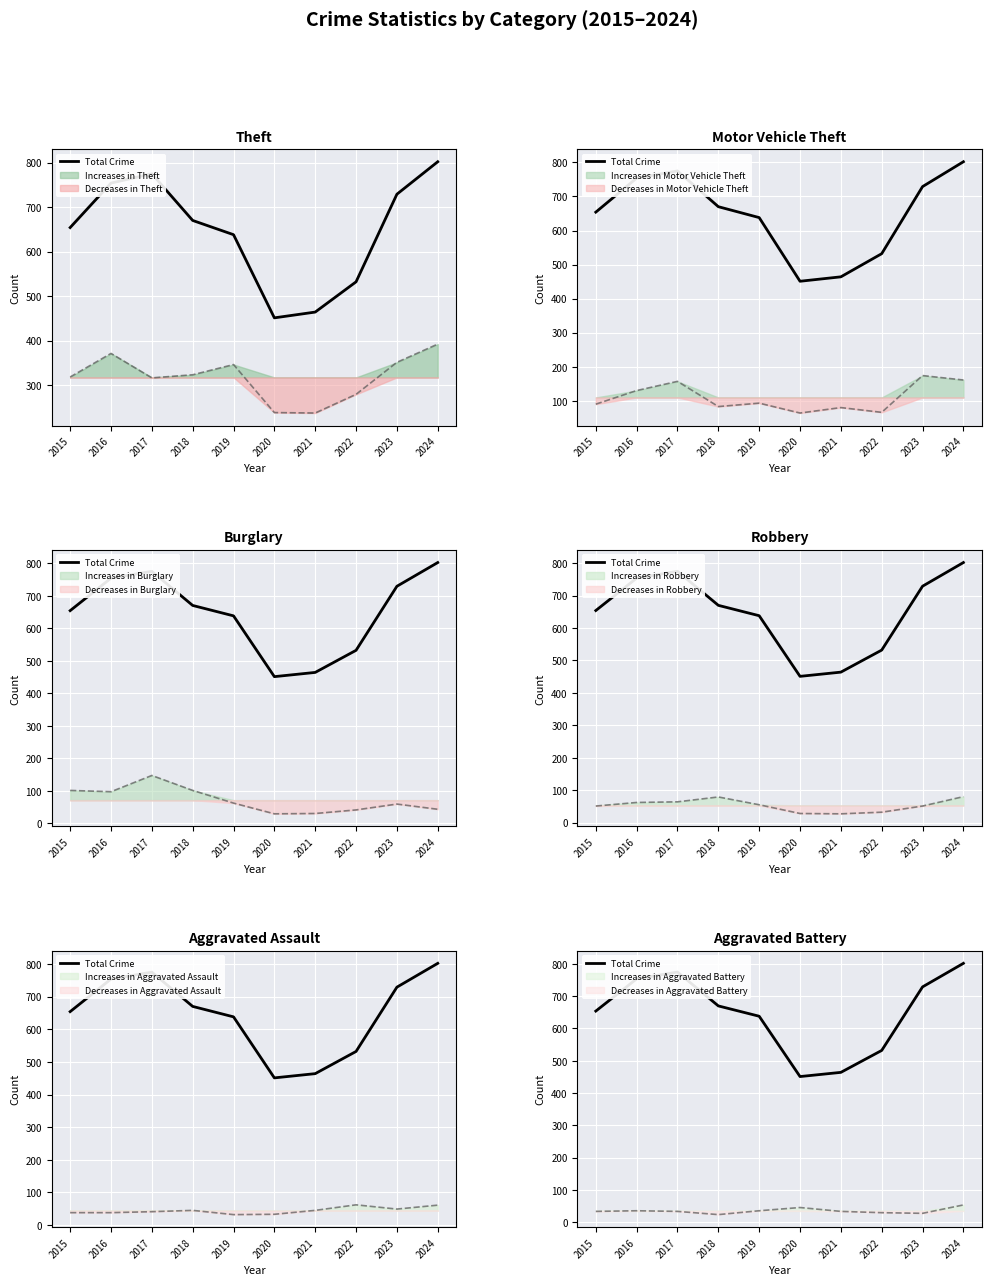

What is the ratio of the value at 2015 to the value at 2018?

1.0